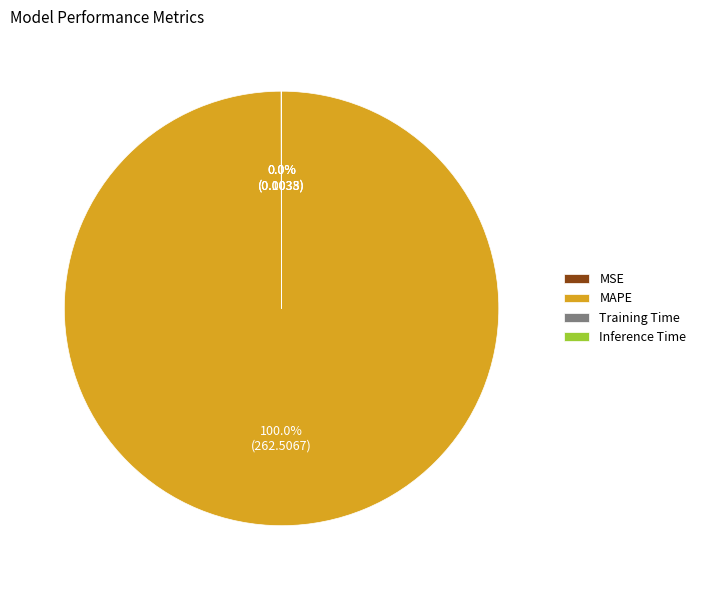

Which category has the biggest portion of the pie?

MAPE